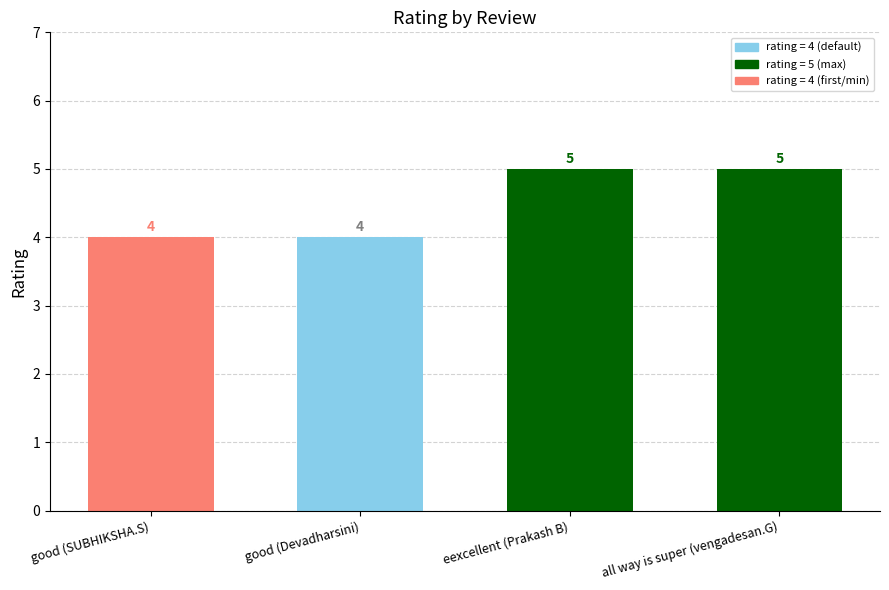

What is the change in value from good (Devadharsini) to all way is super (vengadesan.G)?

+1